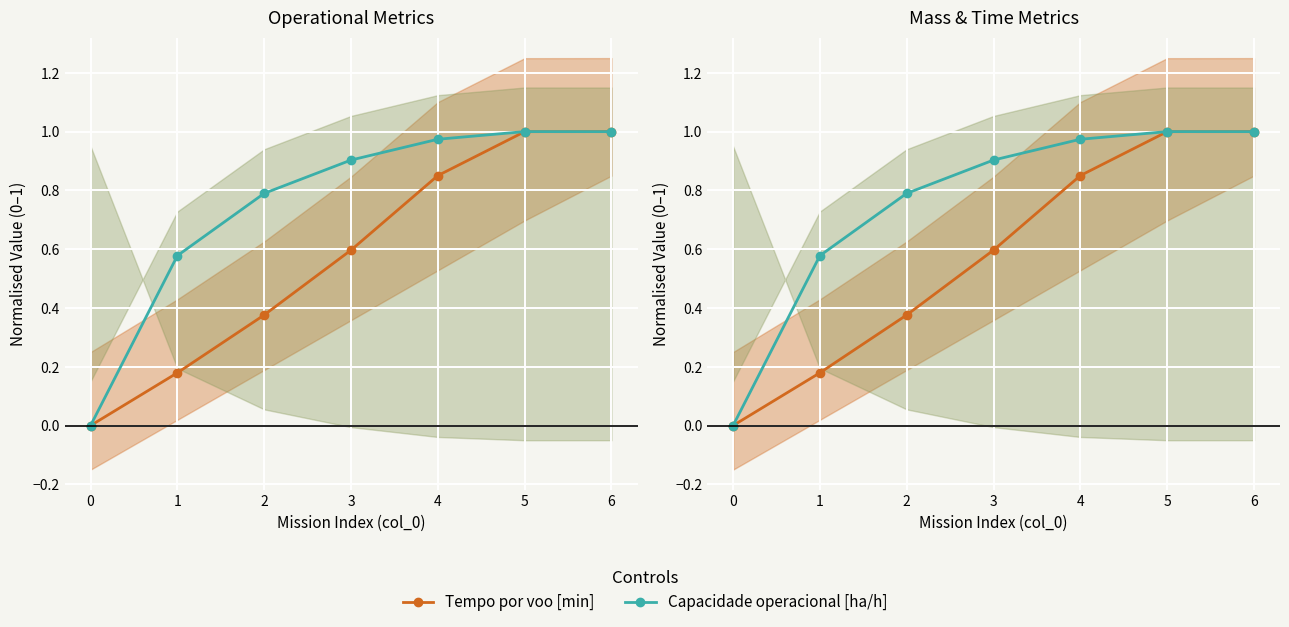

The Capacidade operacional [ha/h] series shows 1.1 at 2. True or false?

False